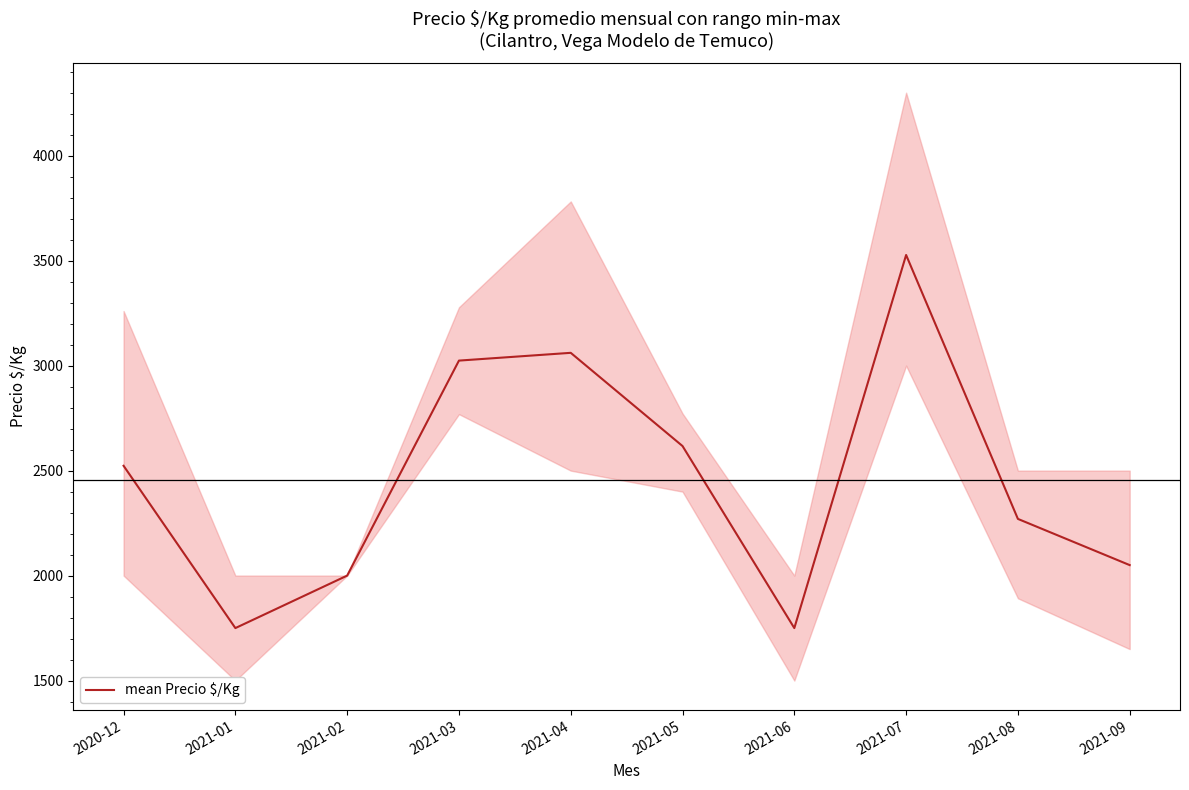

What is the change in value from 2021-04 to 2021-09?

-1011